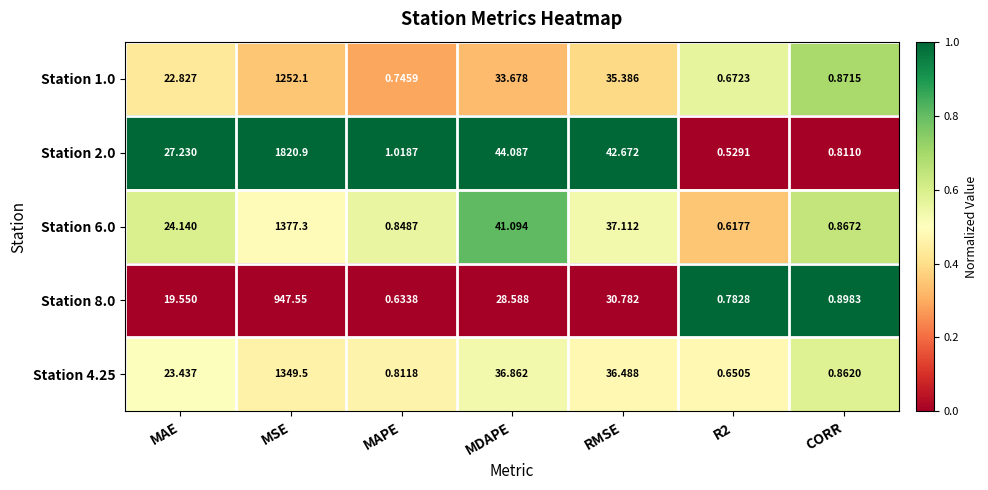

At which label does Station 2.0 reach its peak?

MSE